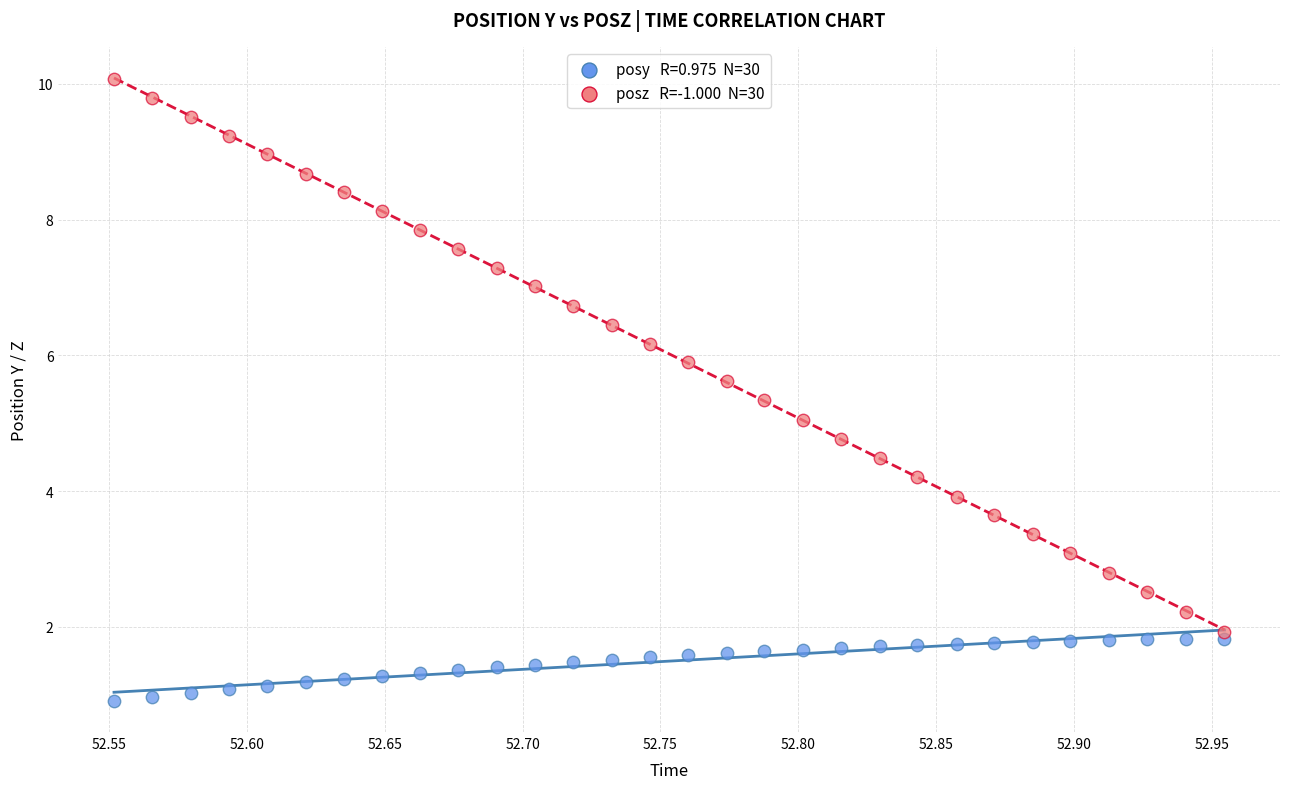

Across all data points, what is the range of Y values (max minus min)?

9.2